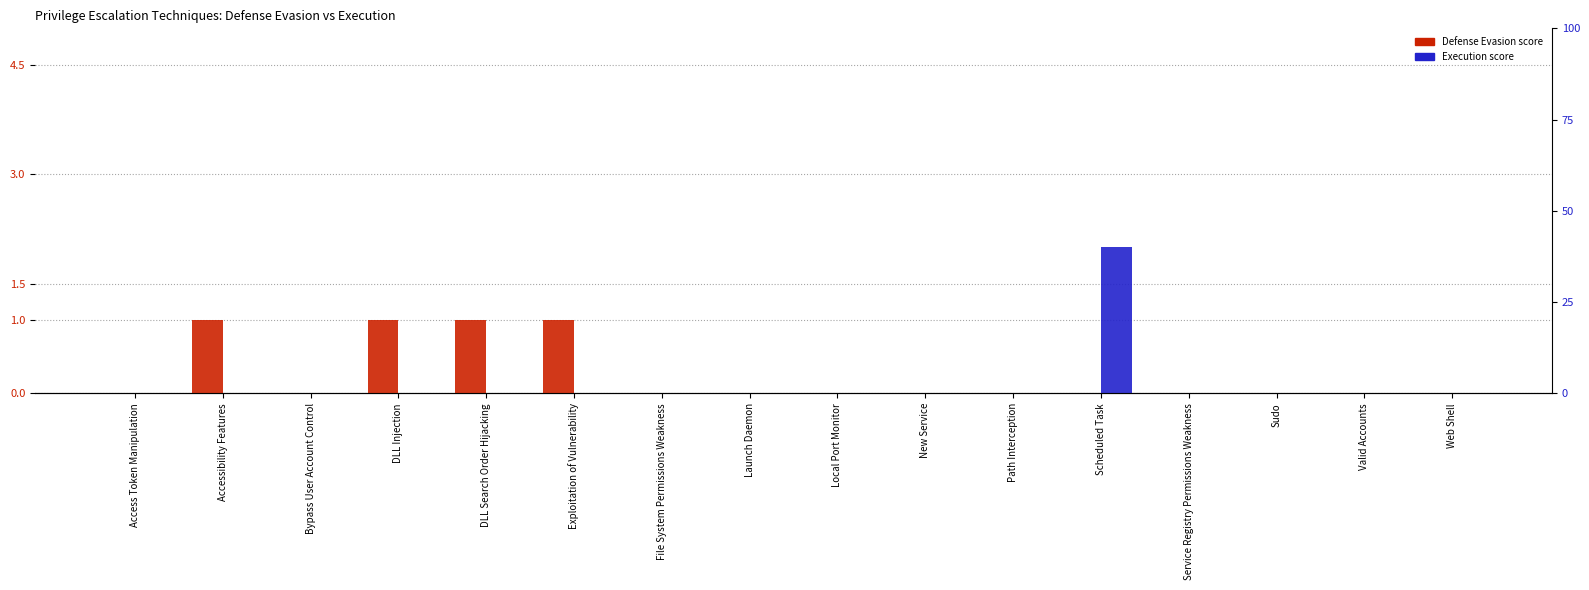

What position from the left is Exploitation of Vulnerability?

6